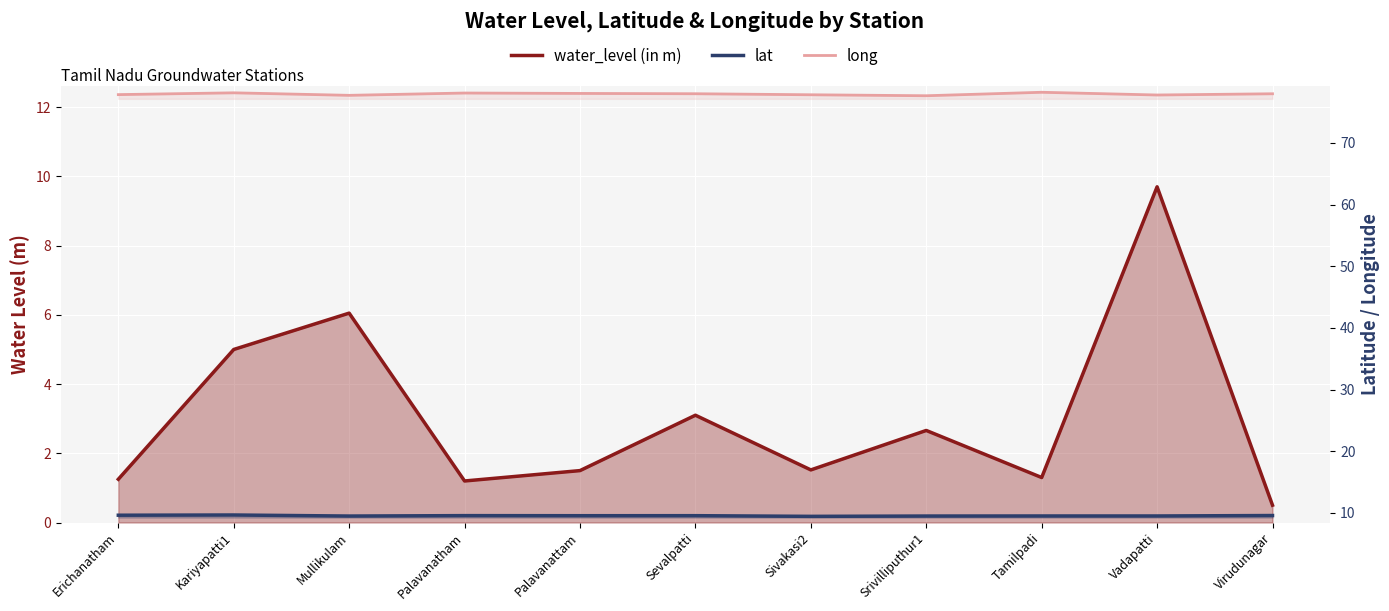

Which has a higher value, Sivakasi2 or Palavanatham?

Sivakasi2